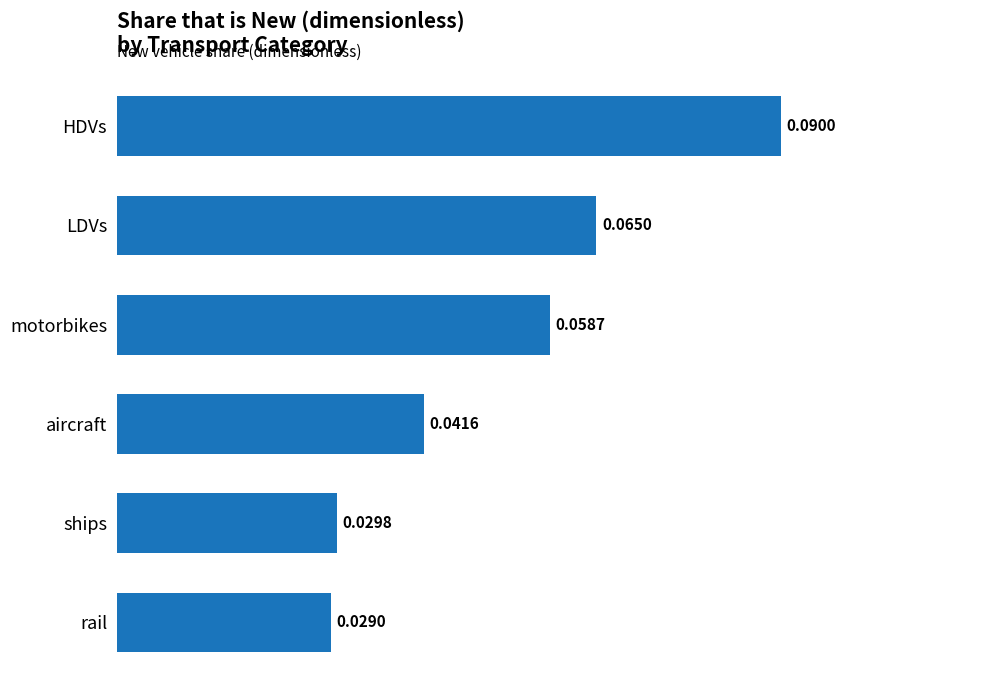

Between LDVs and rail, which is larger?

LDVs